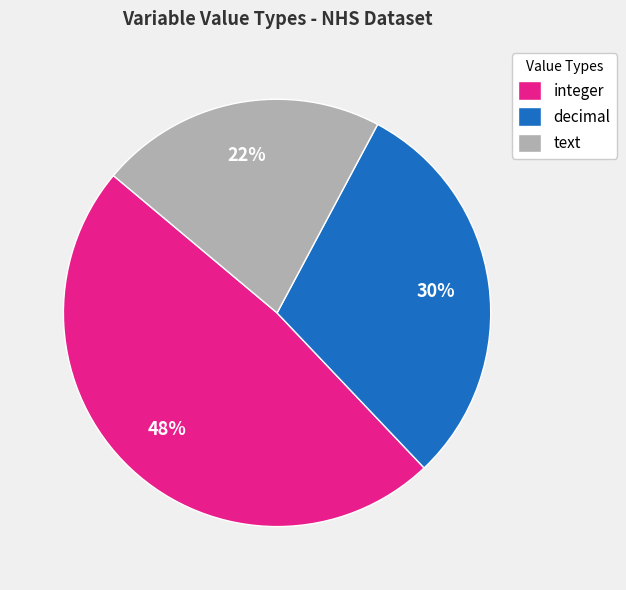

What is the ratio of the value at decimal to the value at text?

1.4